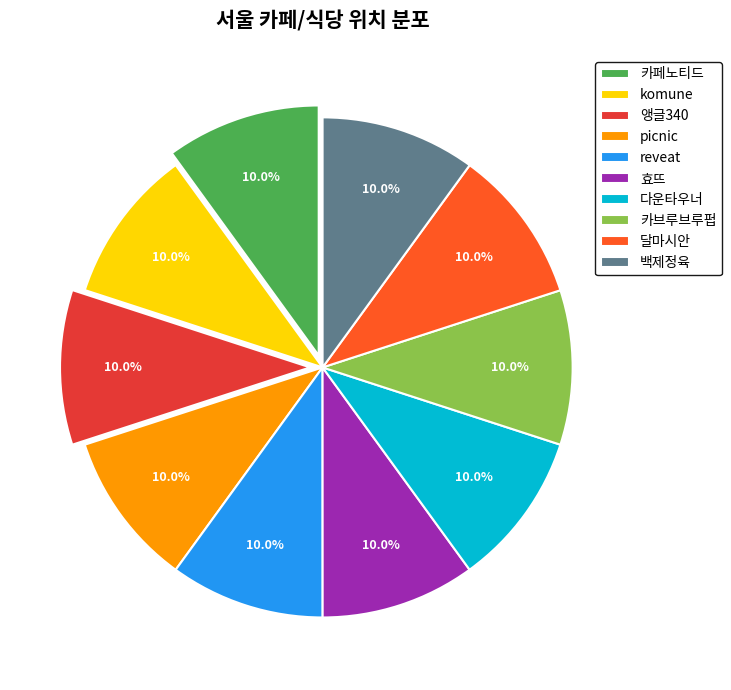

What is the ratio of the value at 카페노티드 to the value at picnic?

1.0